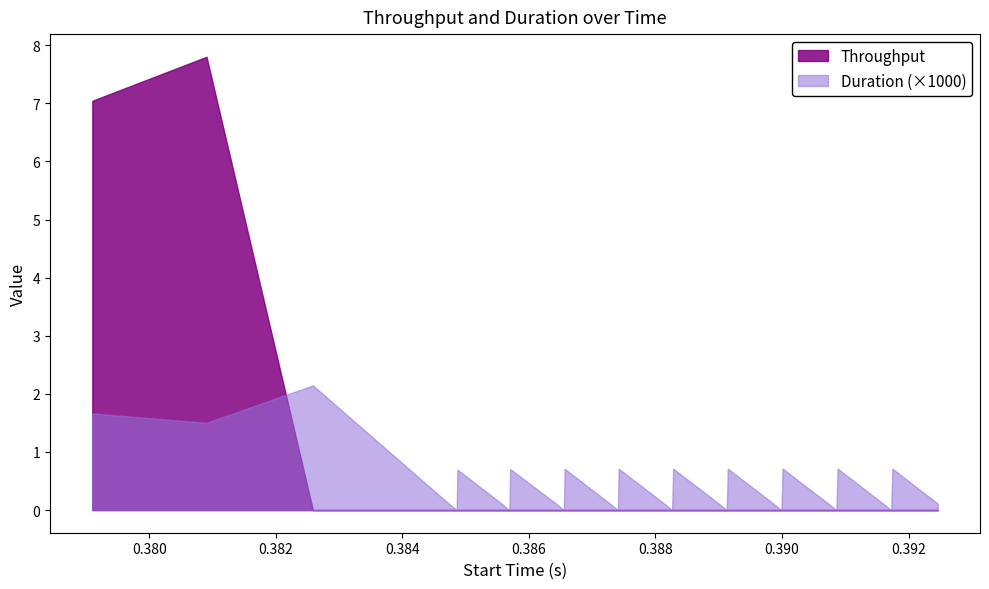

What is the highest value of the Duration (×1000) series?

2.1